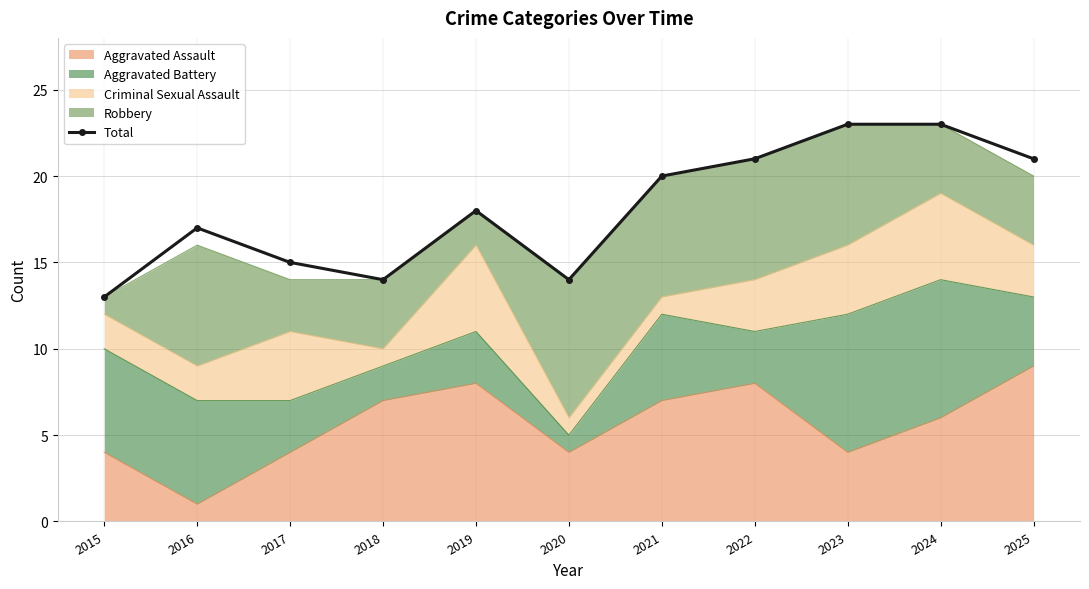

Is it true that the value at 2023 is 23?

True